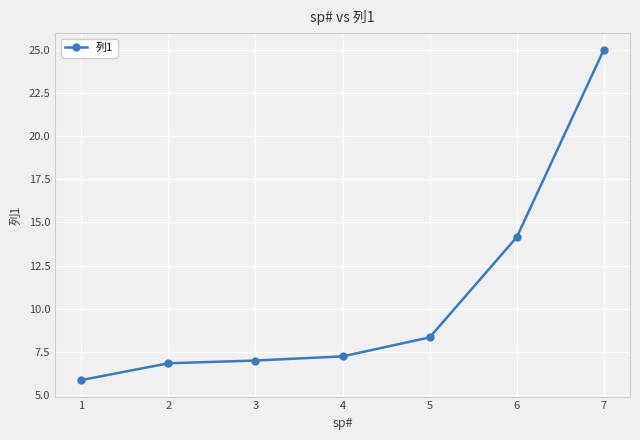

Where is the data nearest to the value 15?

6